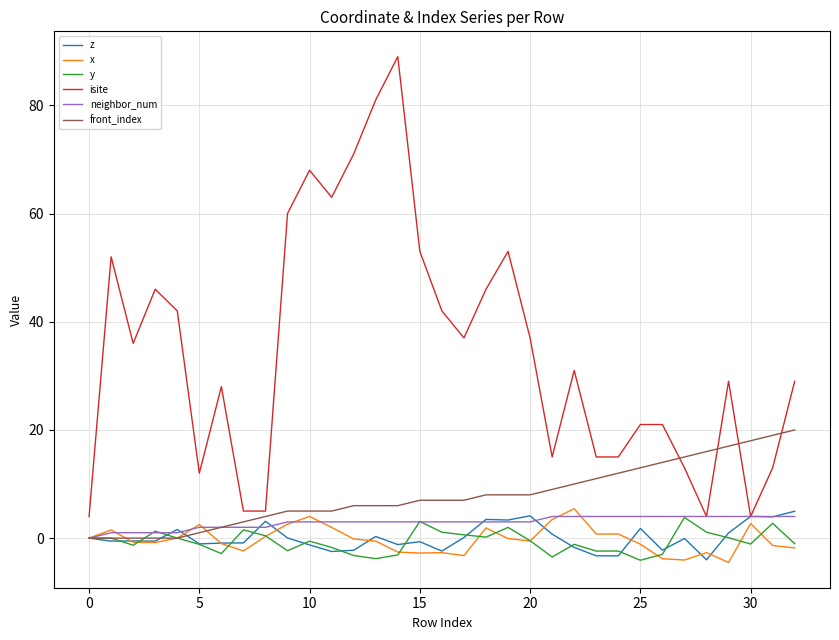

Which series has the largest total across all categories?

isite